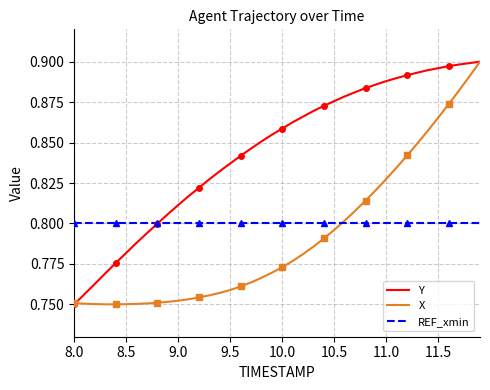

How many lines are shown in the chart?

3